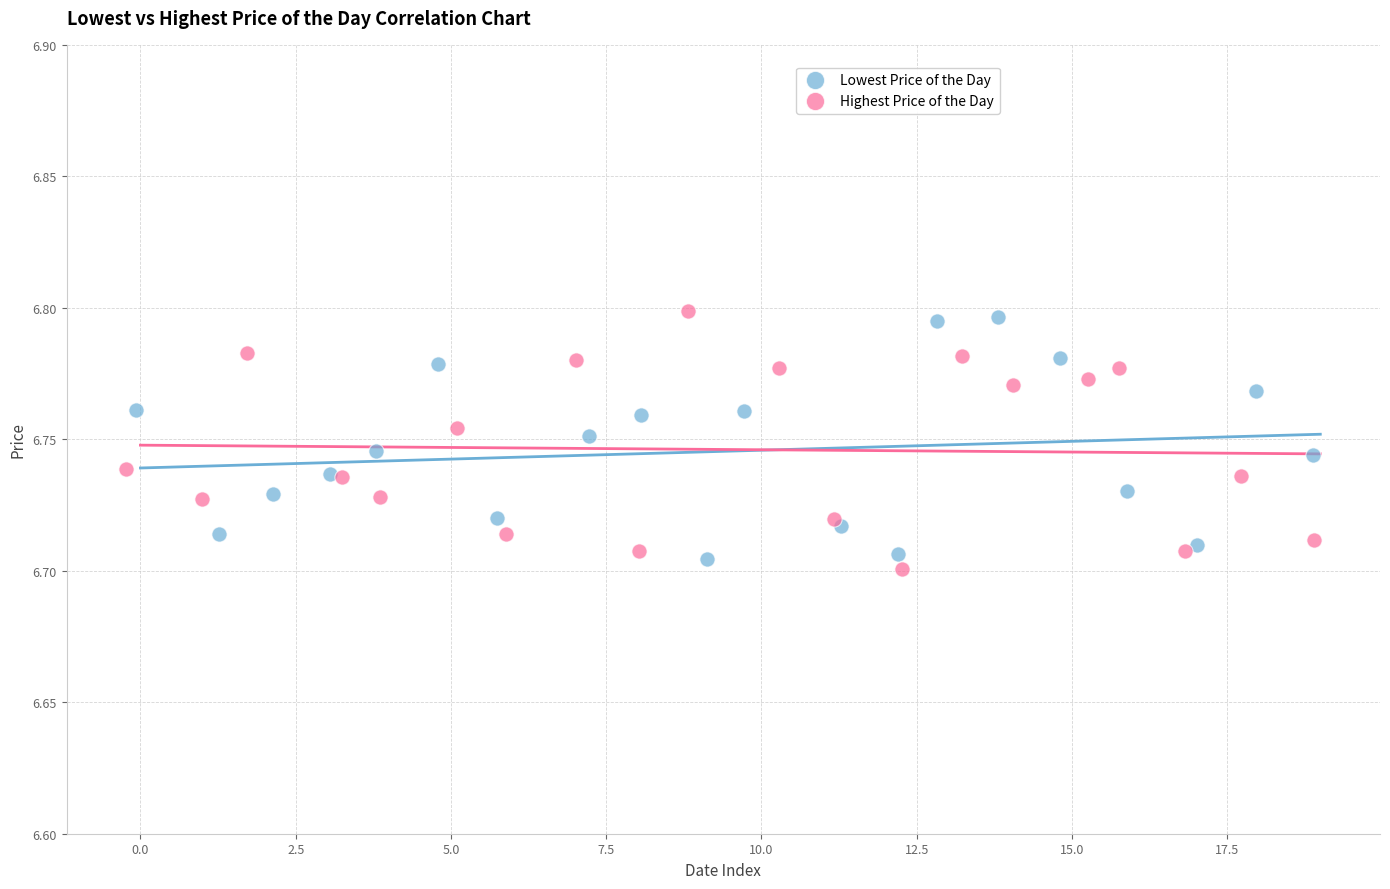

What are all the series names shown in the legend?

Lowest Price of the Day, Highest Price of the Day